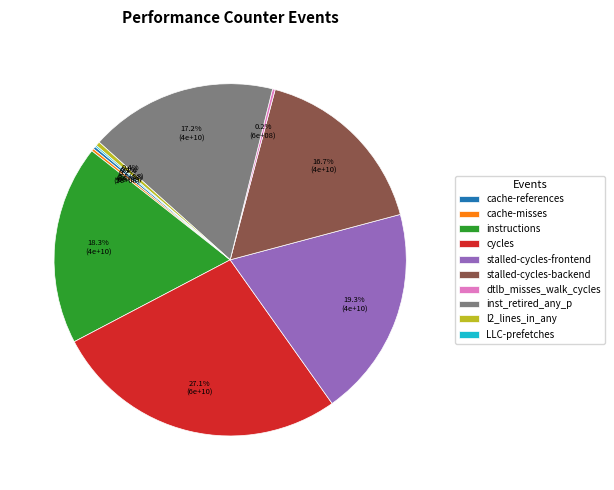

What is the largest slice in the pie chart?

cycles